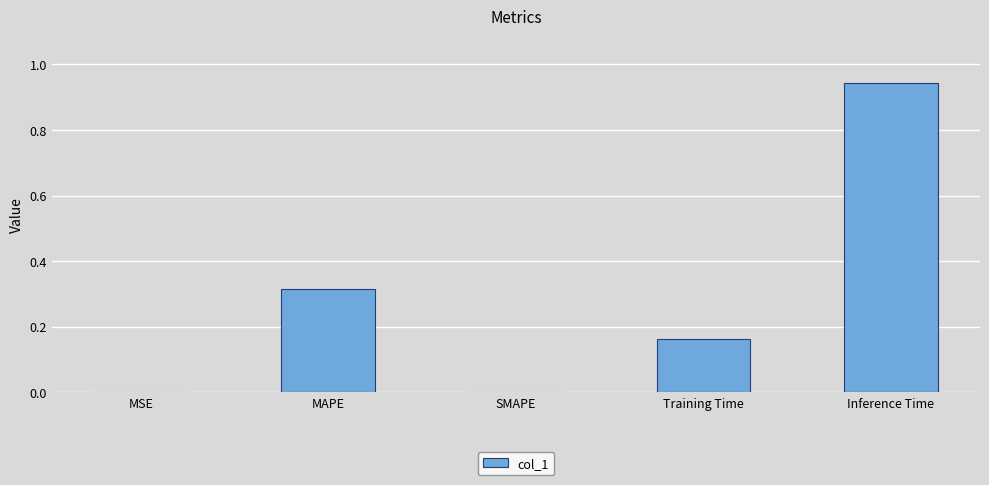

Between SMAPE and Training Time, which is larger?

Training Time